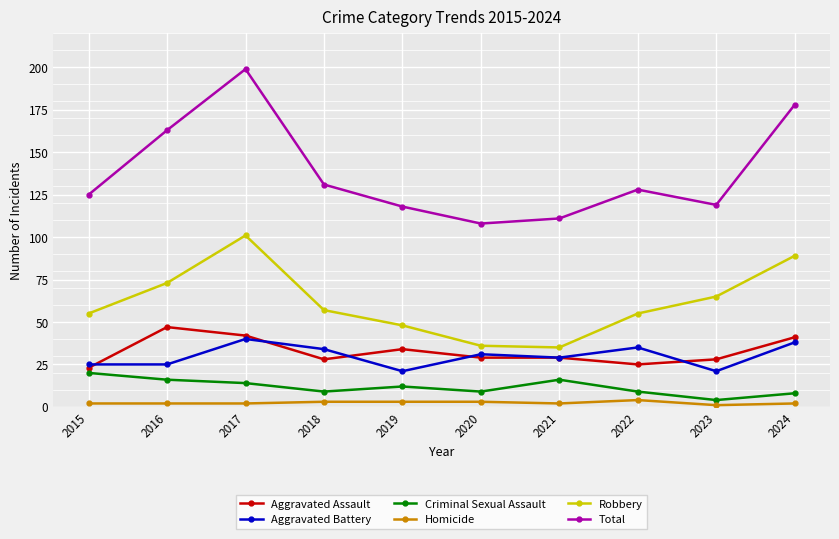

How many values in the Robbery series are below 57?

5